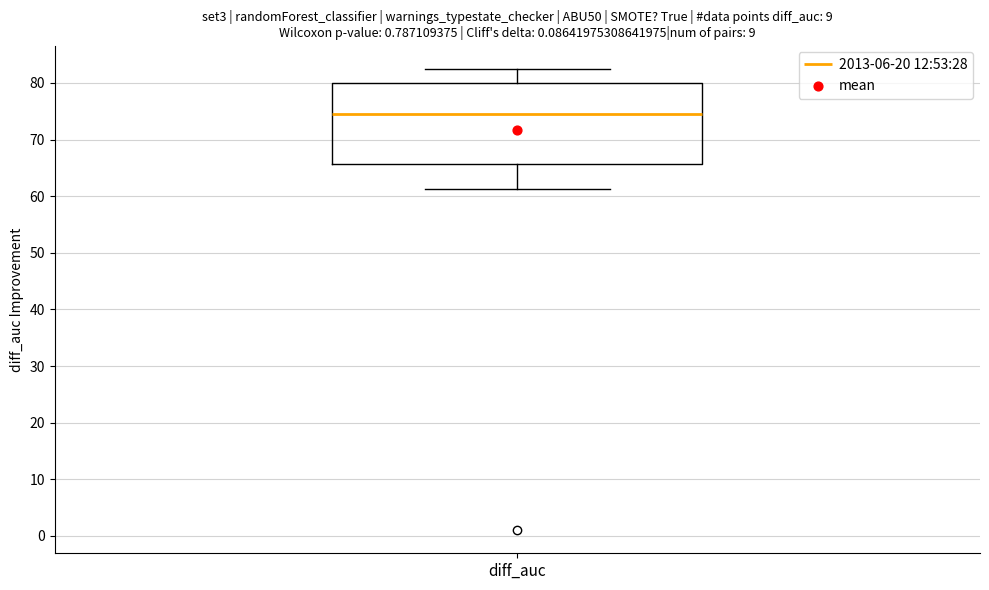

Transcribe this box plot: give where the median line is, the range the box spans, and where the two whiskers end, as read against the y-axis. The values are not printed on the chart, so give them approximately, as read against the axis.

median 75, box 66 to 80, whiskers 61 to 83